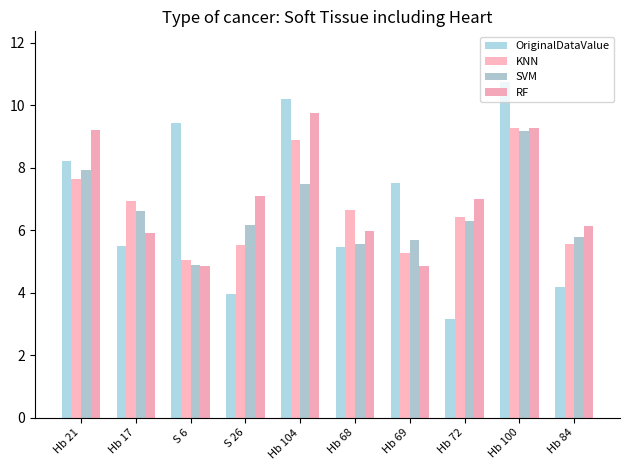

What is the difference between the second highest and second lowest values in the RF series?

4.4